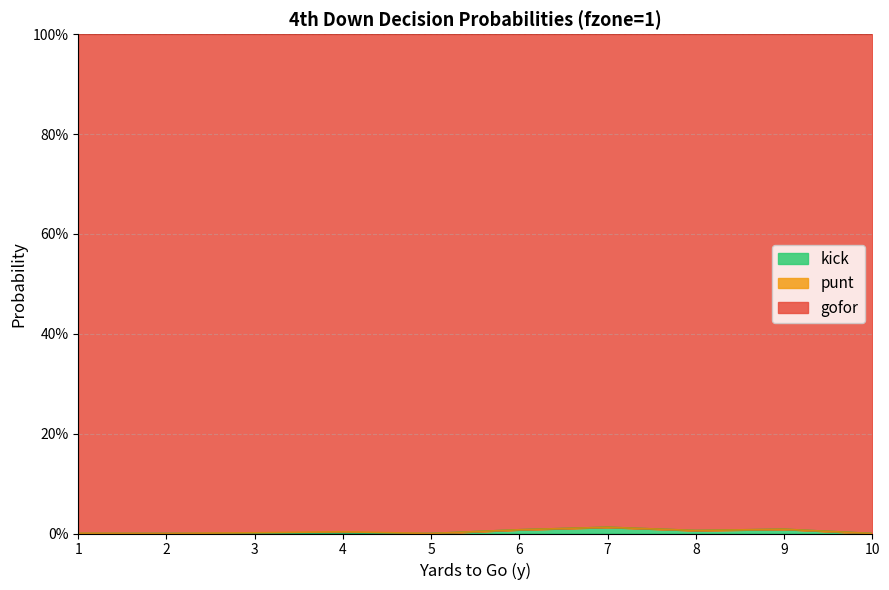

Which series has the largest range (max minus min)?

gofor